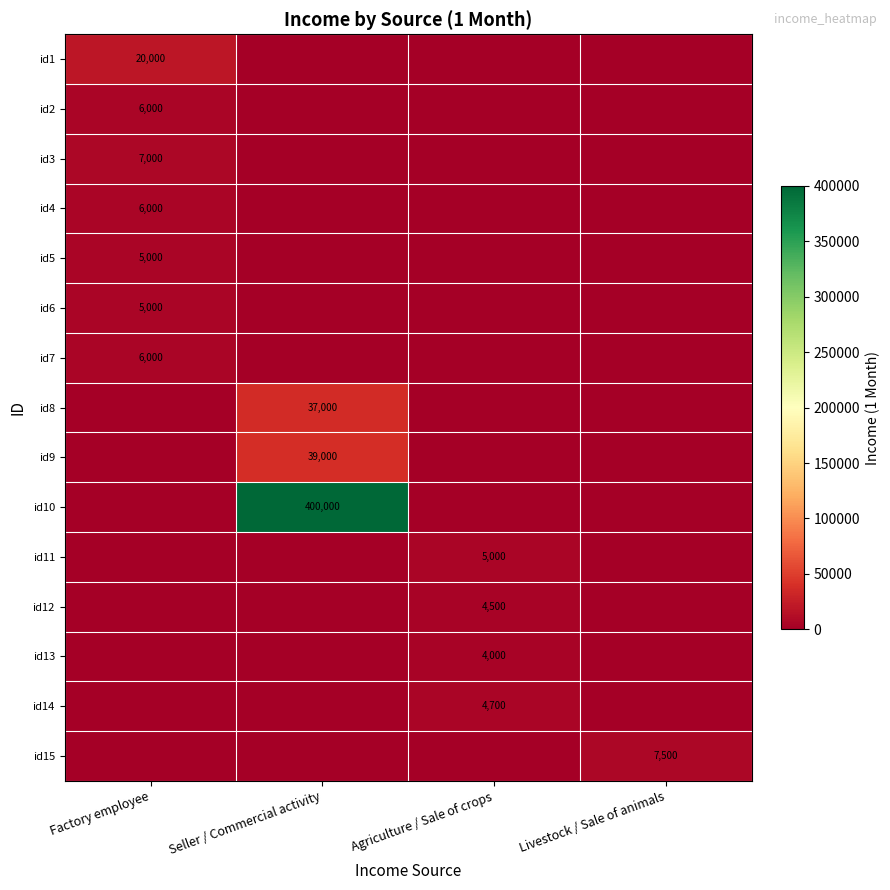

True or false: id15 has a value of 9881 at Livestock / Sale of animals.

False